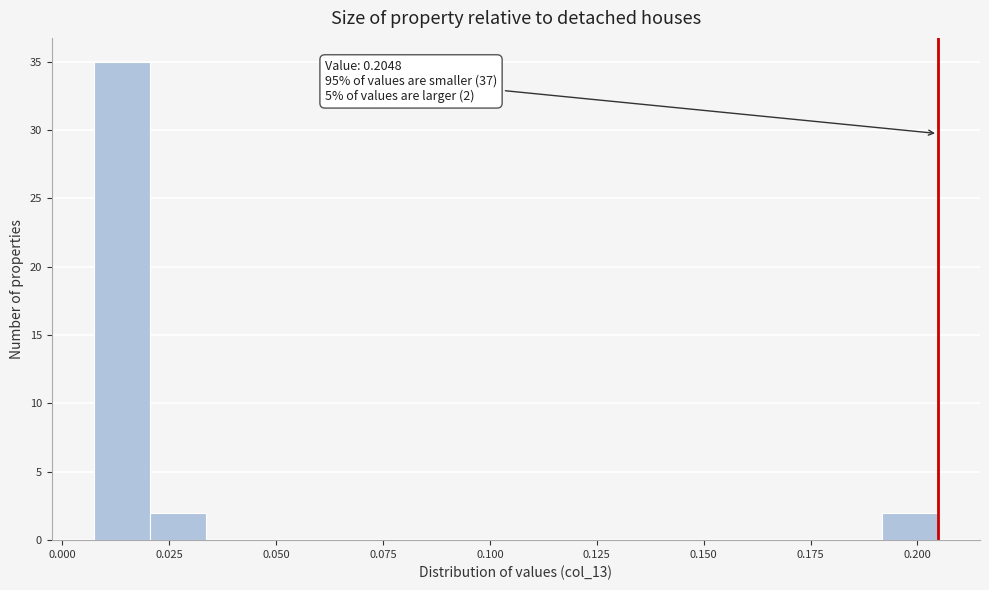

Read against the x-axis, roughly where is the centre of the tallest bar?

0.015